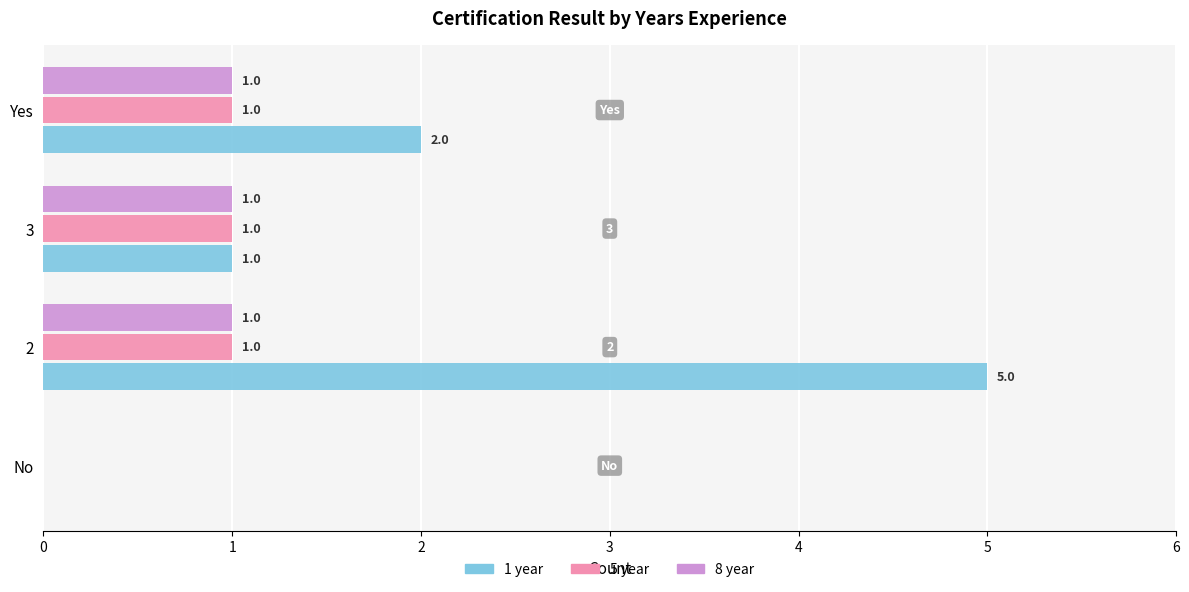

What is the greatest value displayed?

5